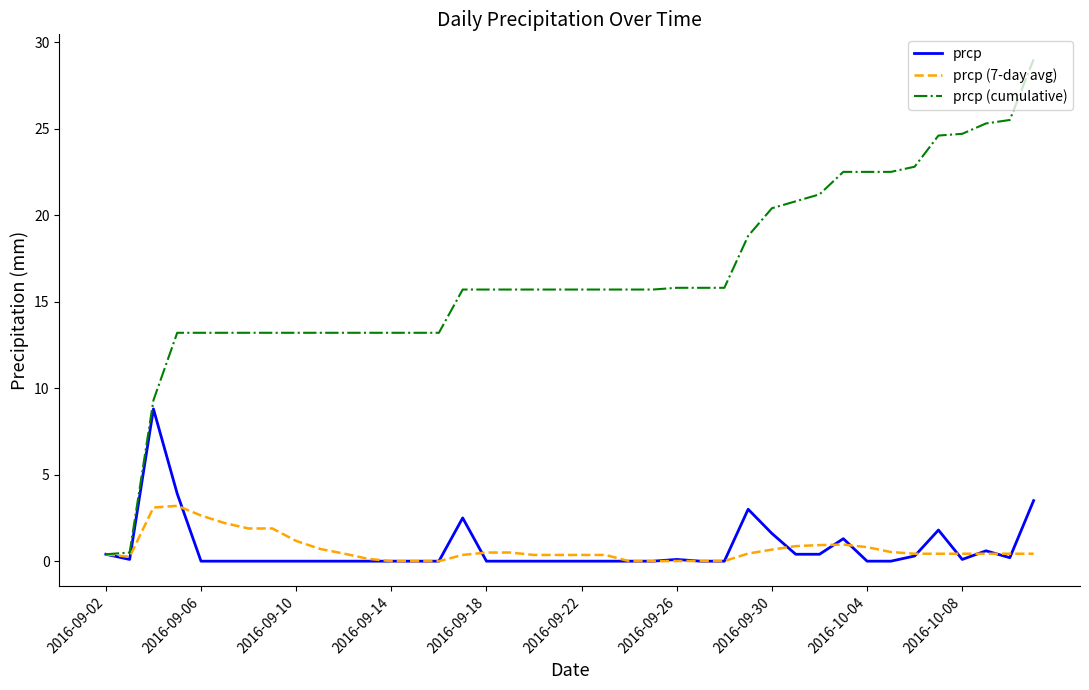

Rank the series by their maximum value, from lowest to highest.

prcp (7-day avg), prcp, prcp (cumulative)